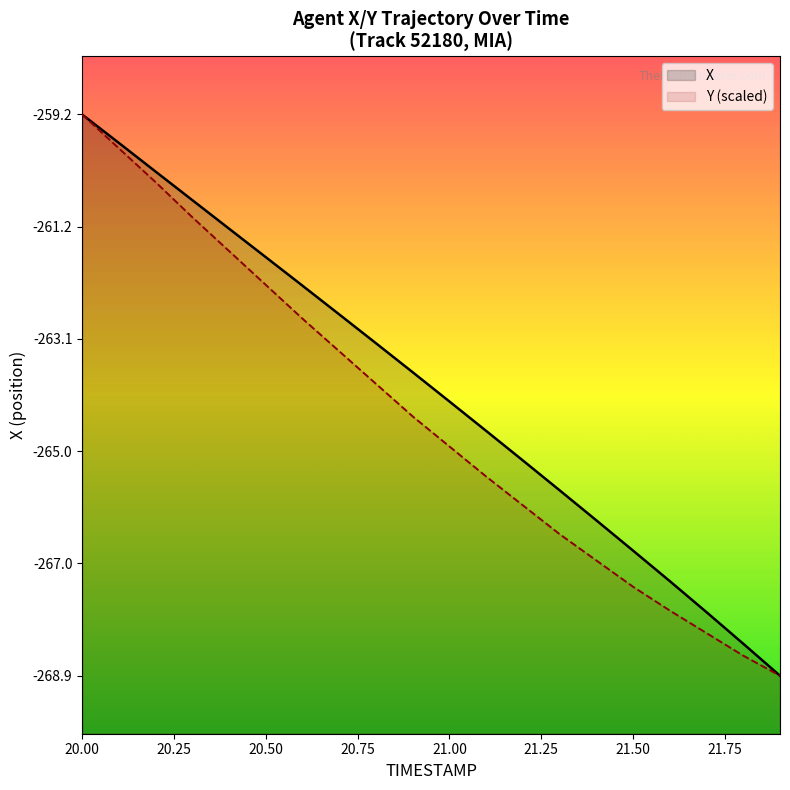

How many distinct data groups are displayed?

2